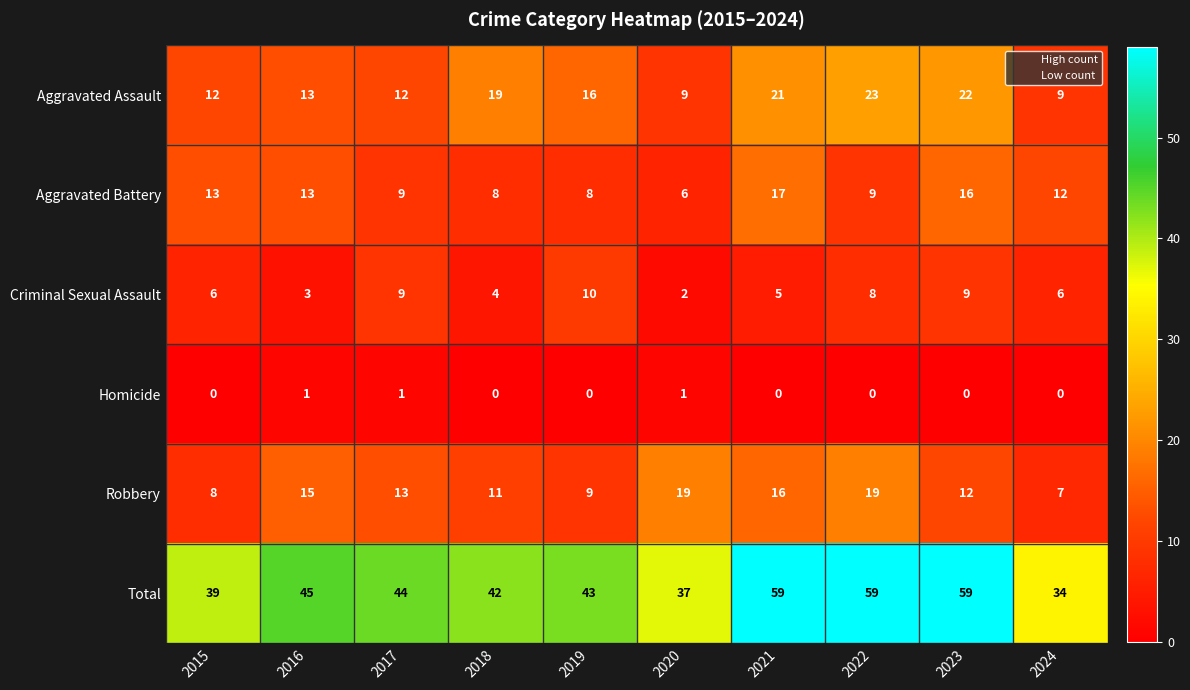

At which label does Criminal Sexual Assault reach its peak?

2019